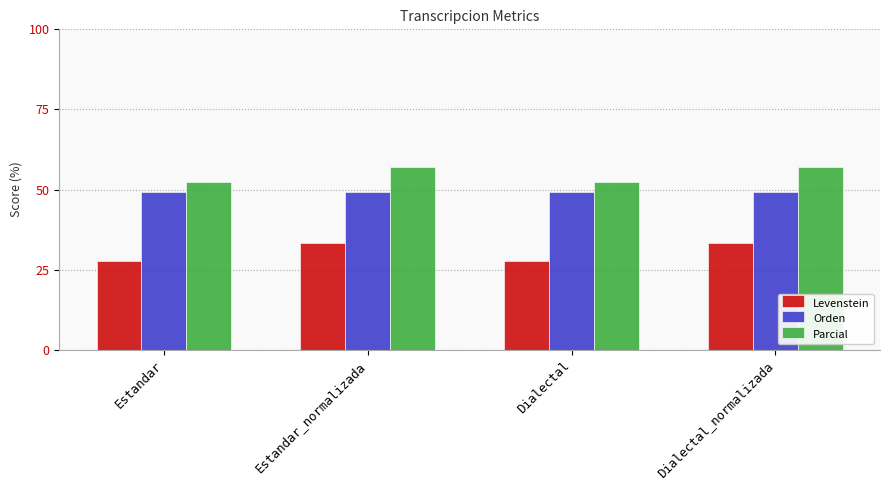

How many groups of bars are there?

4